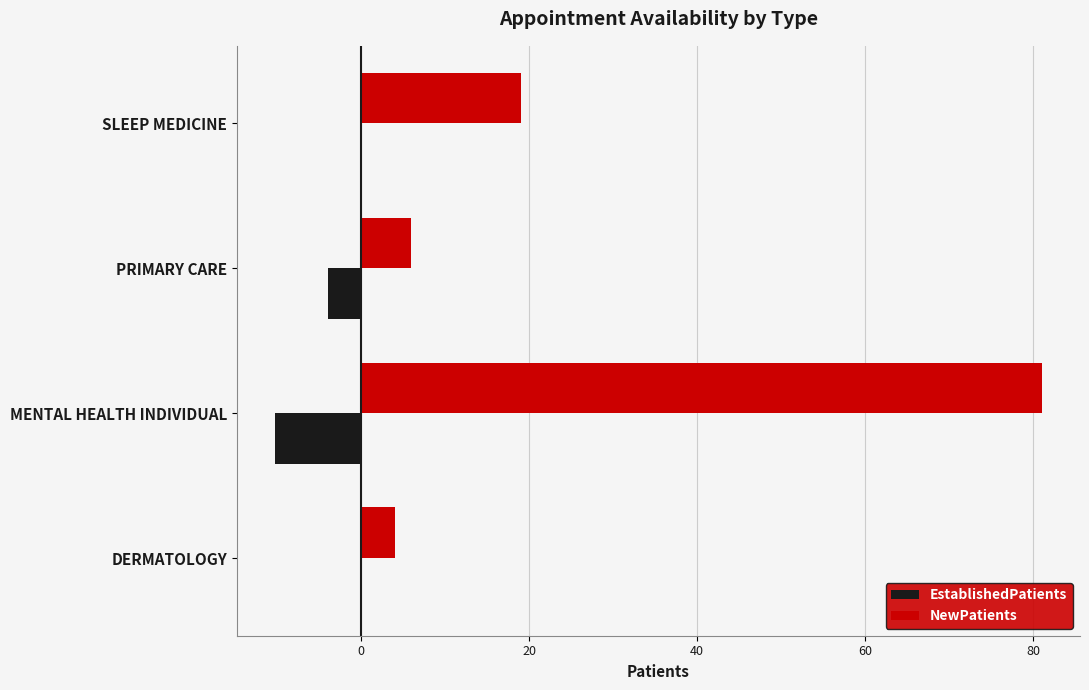

What are all the series names shown in the legend?

EstablishedPatients, NewPatients